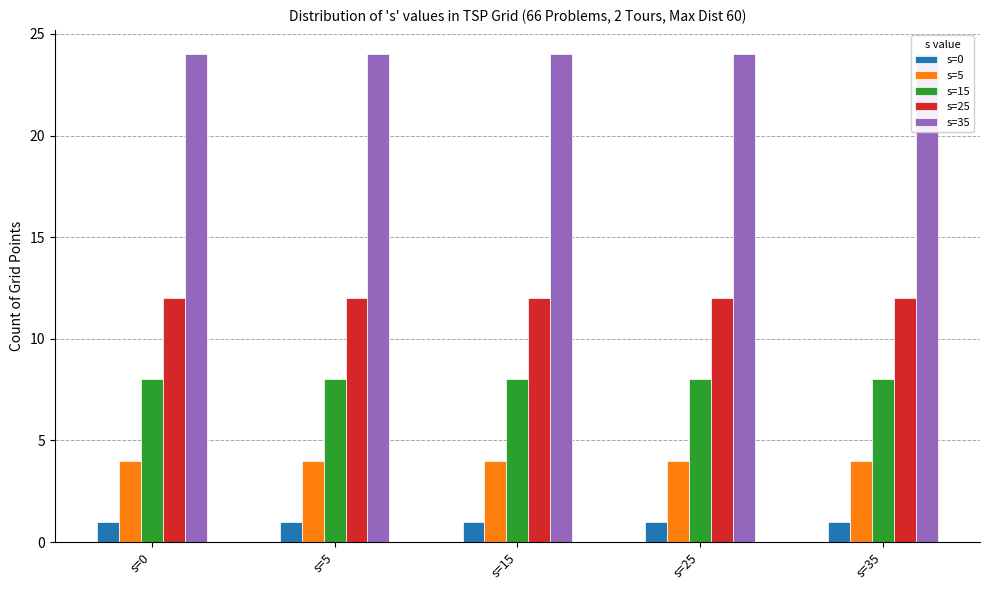

The value of s=0 at s=5 is 1. True or false?

True